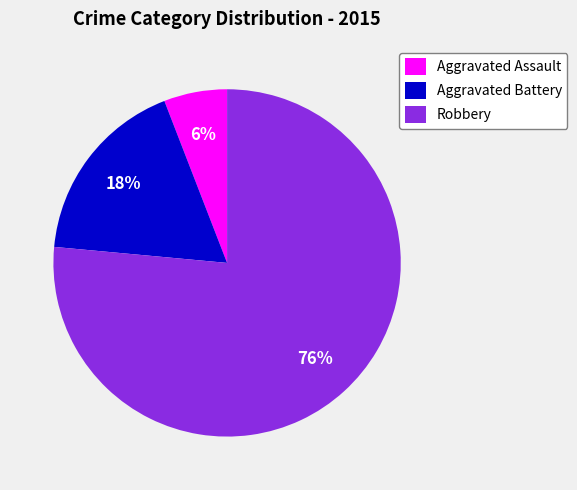

Which category accounts for the majority?

Robbery